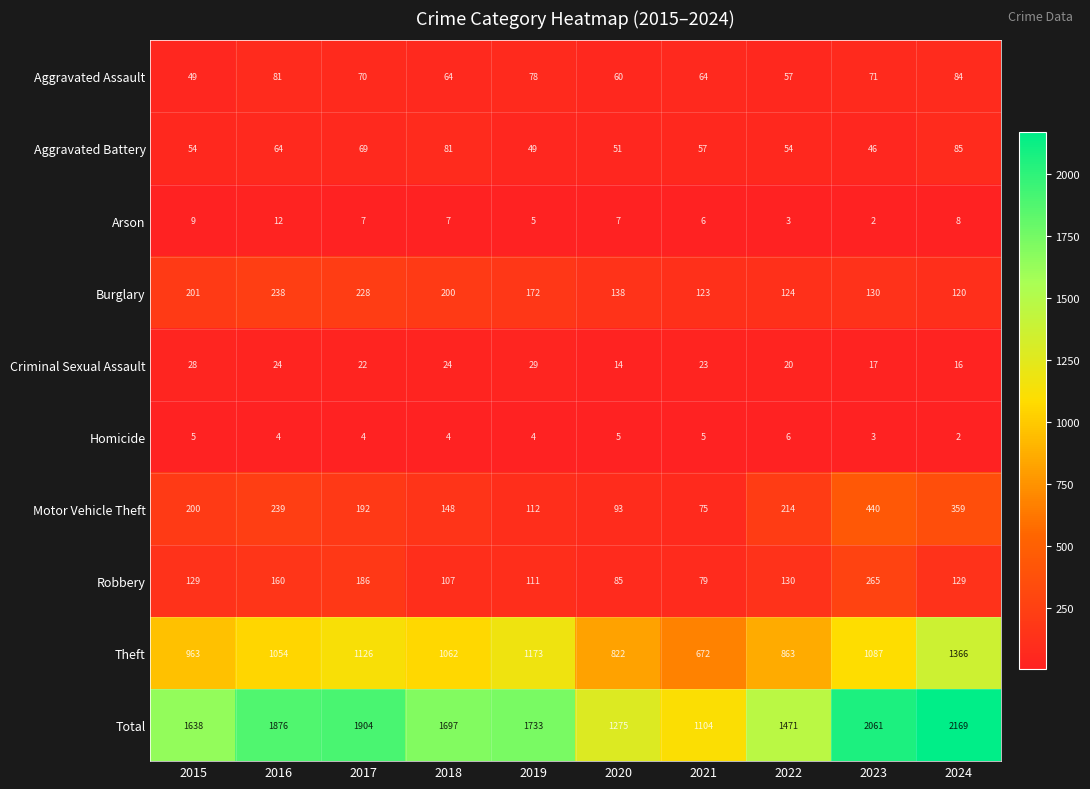

At how many categories does at least one series exceed 1017?

10